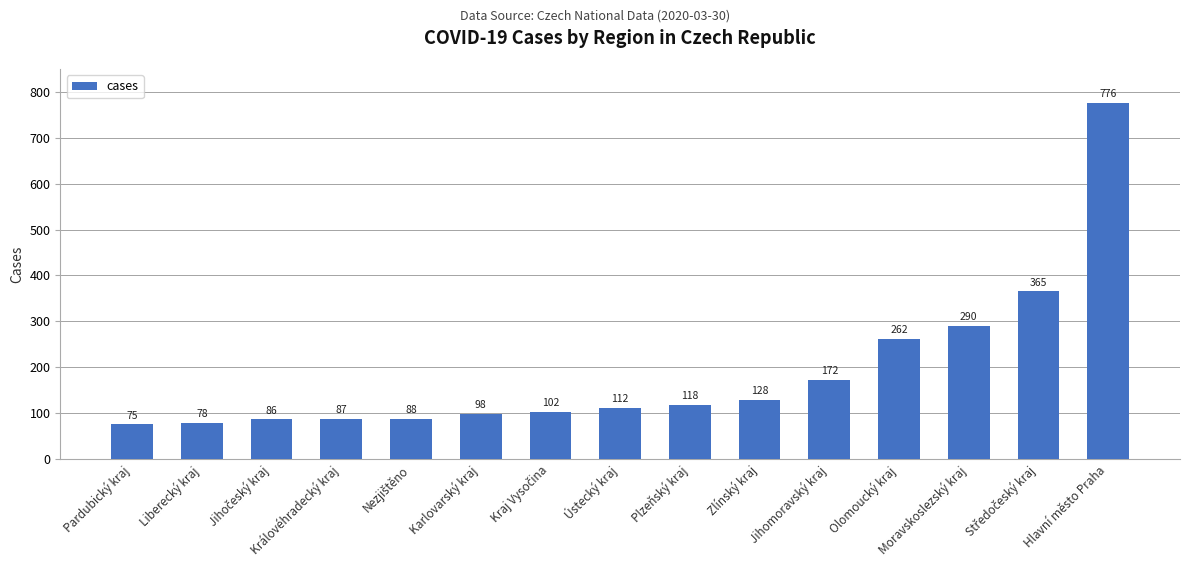

How many data points does each series have?

15